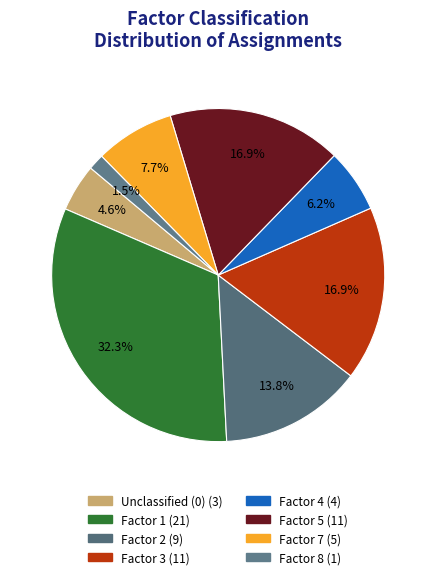

To the nearest percent, what is the average slice percentage?

12%